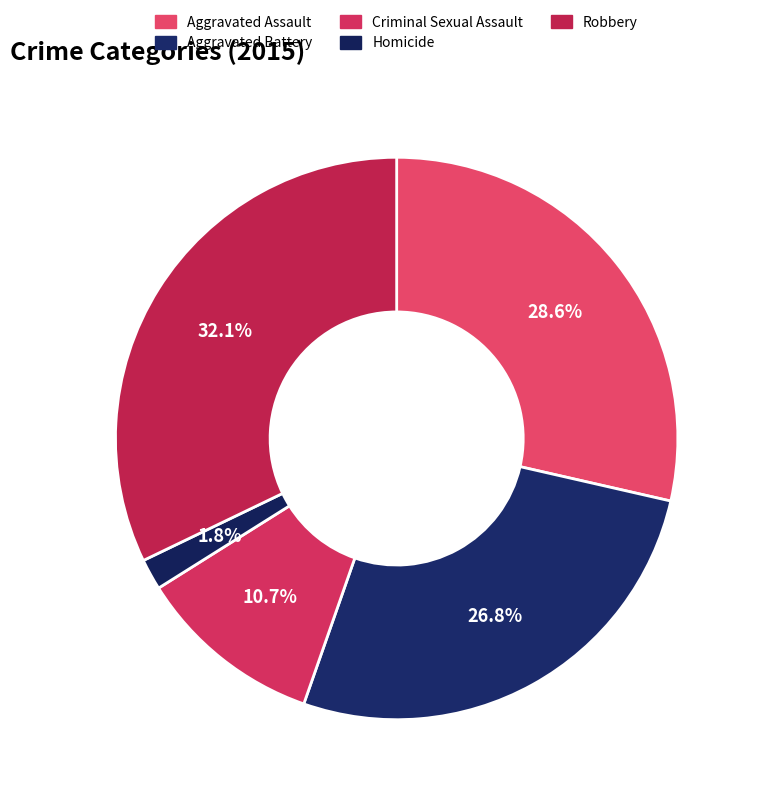

What percentage is the Criminal Sexual Assault slice, to the nearest percent?

11%